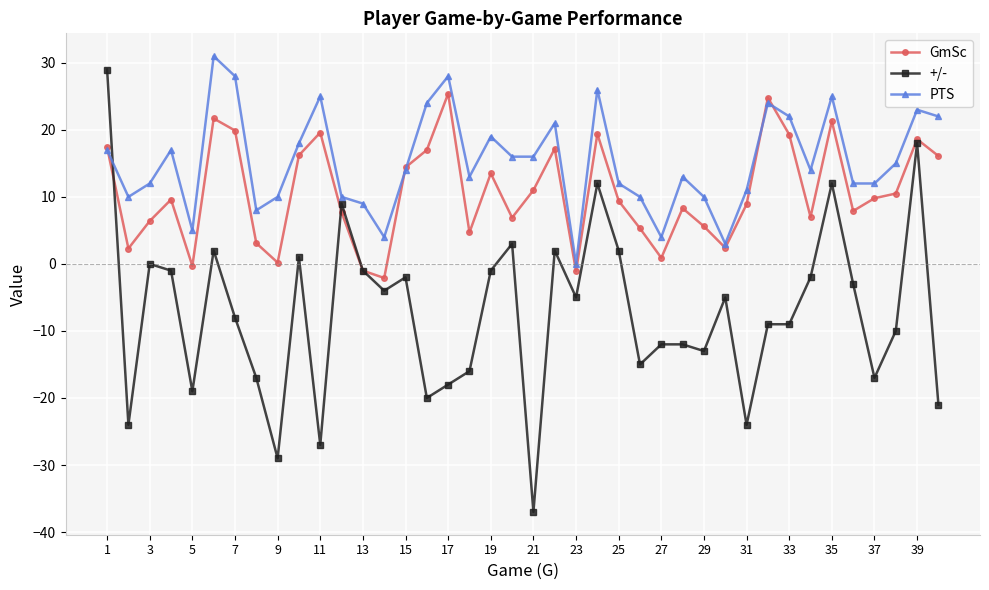

Which series has the largest total across all categories?

PTS